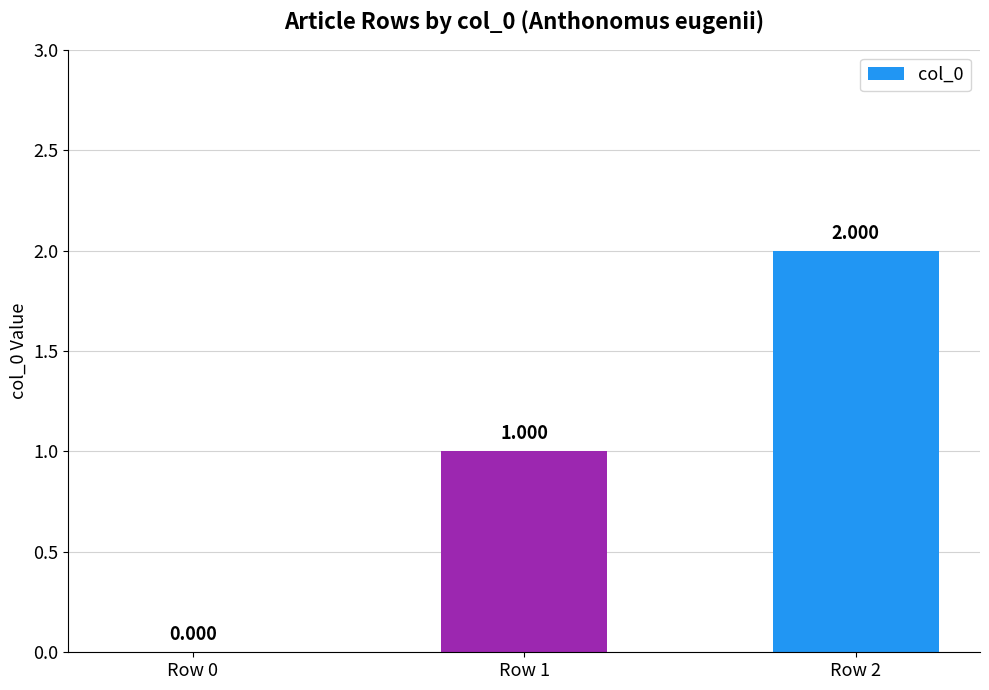

Reading right to left, what are all the values shown in this chart?

2	1	0